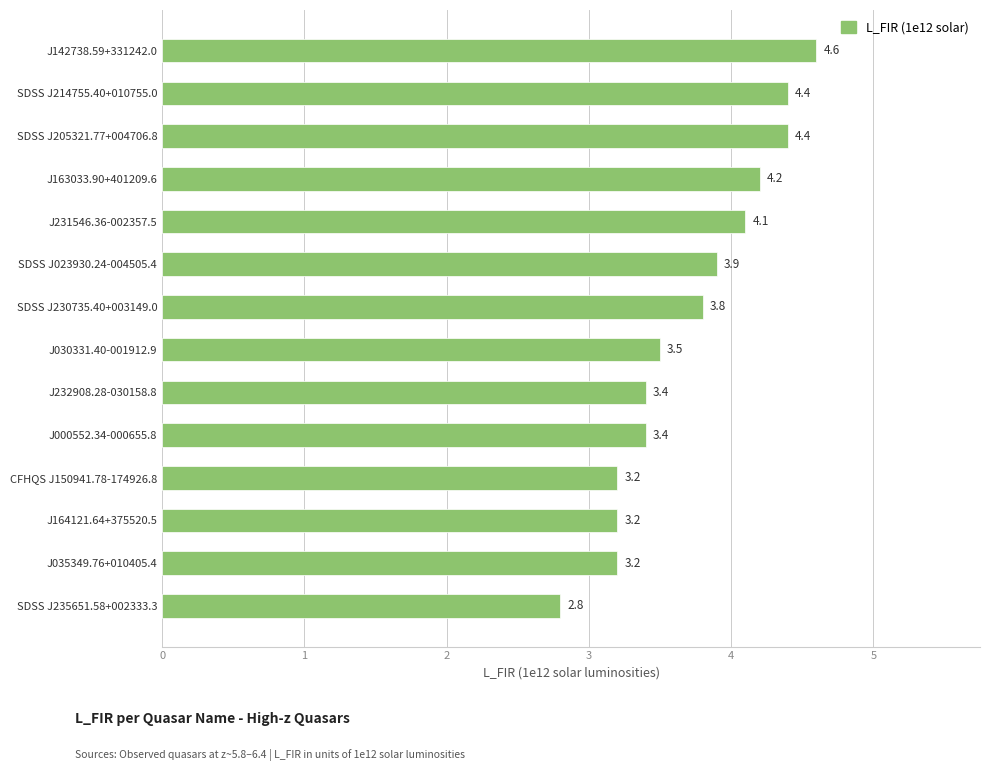

Reading bottom to top, what are all the values shown in this chart?

2.8	3.2	3.2	3.2	3.4	3.4	3.5	3.8	3.9	4.1	4.2	4.4	4.4	4.6